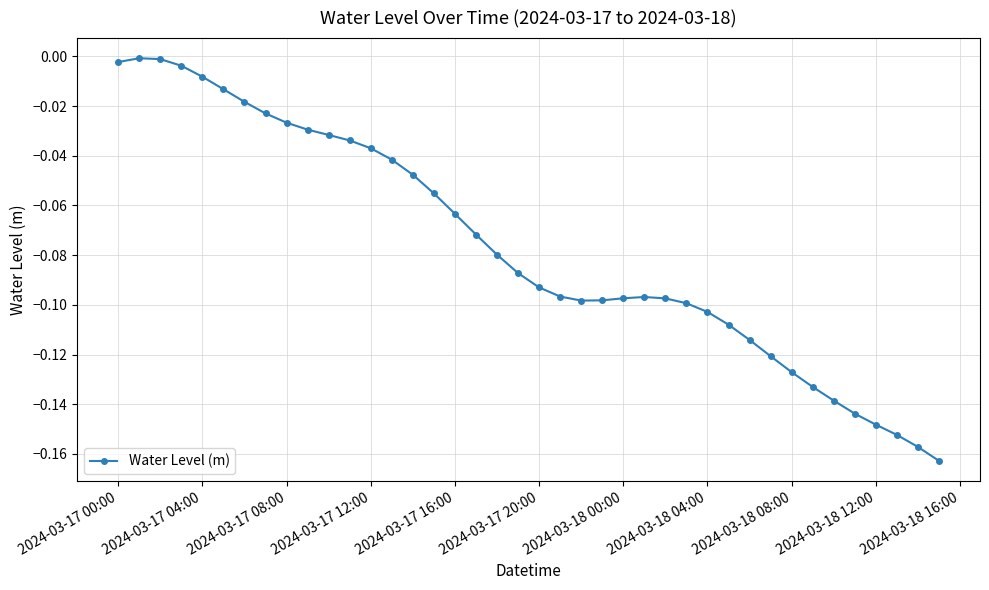

True or false: there are more than 1 points higher than both neighbors.

True